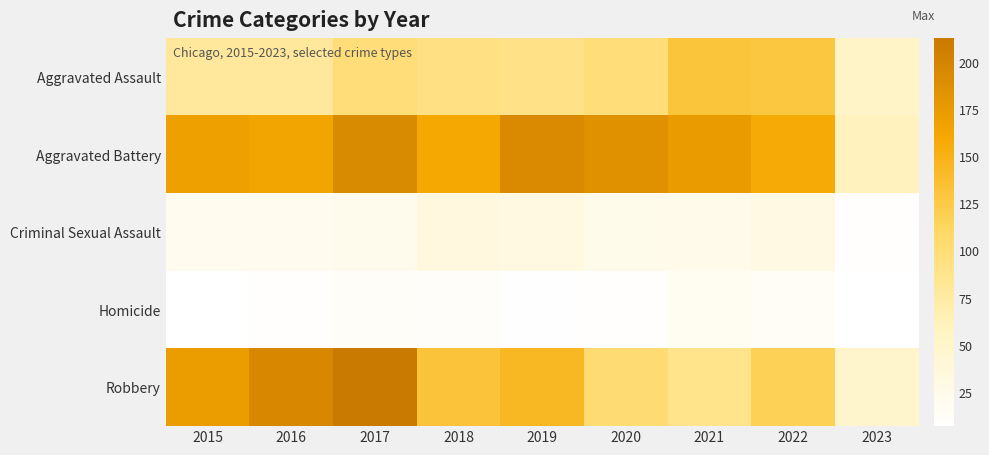

Between 2022 and 2021, which is larger?

2021